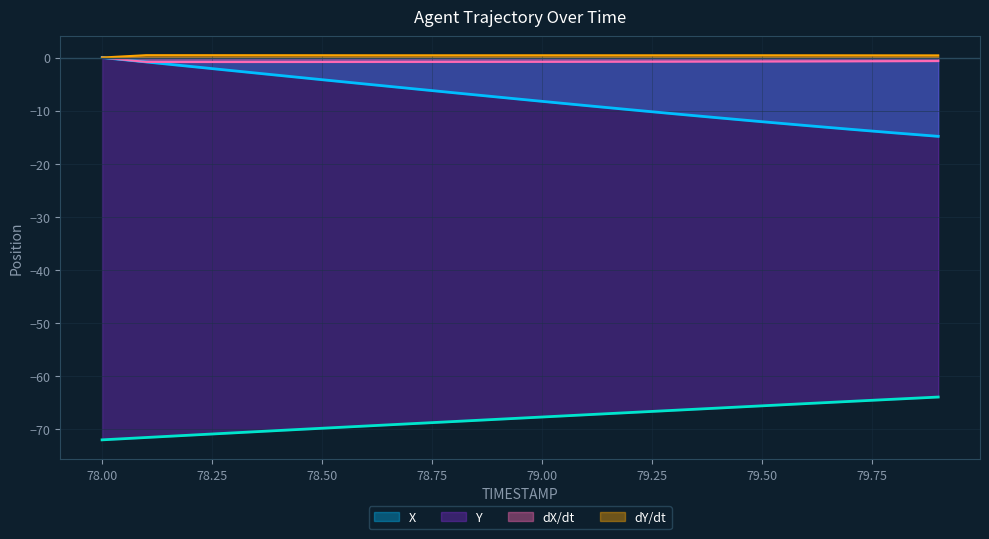

The X series shows -5.8 at 78.7. True or false?

True